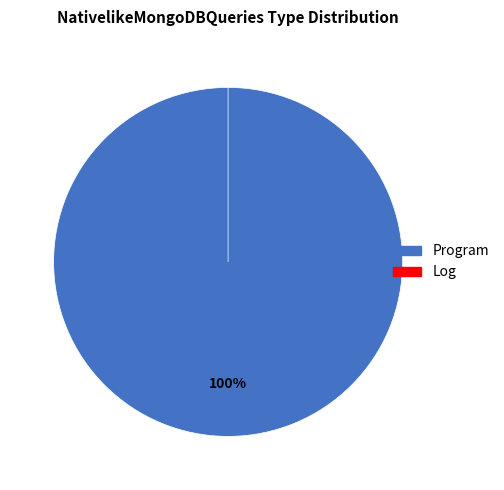

What percentage is NOT represented by Log?

100.0%